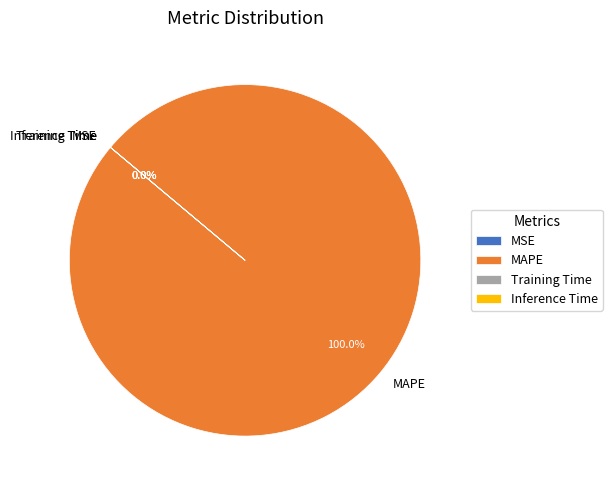

To the nearest percent, what percentage of the pie is MAPE?

100%